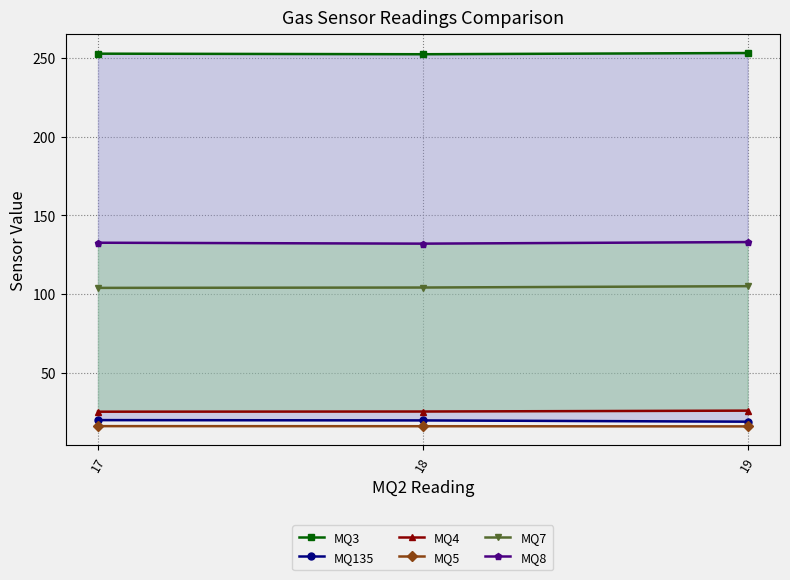

At which category is the sum across all series the highest?

19